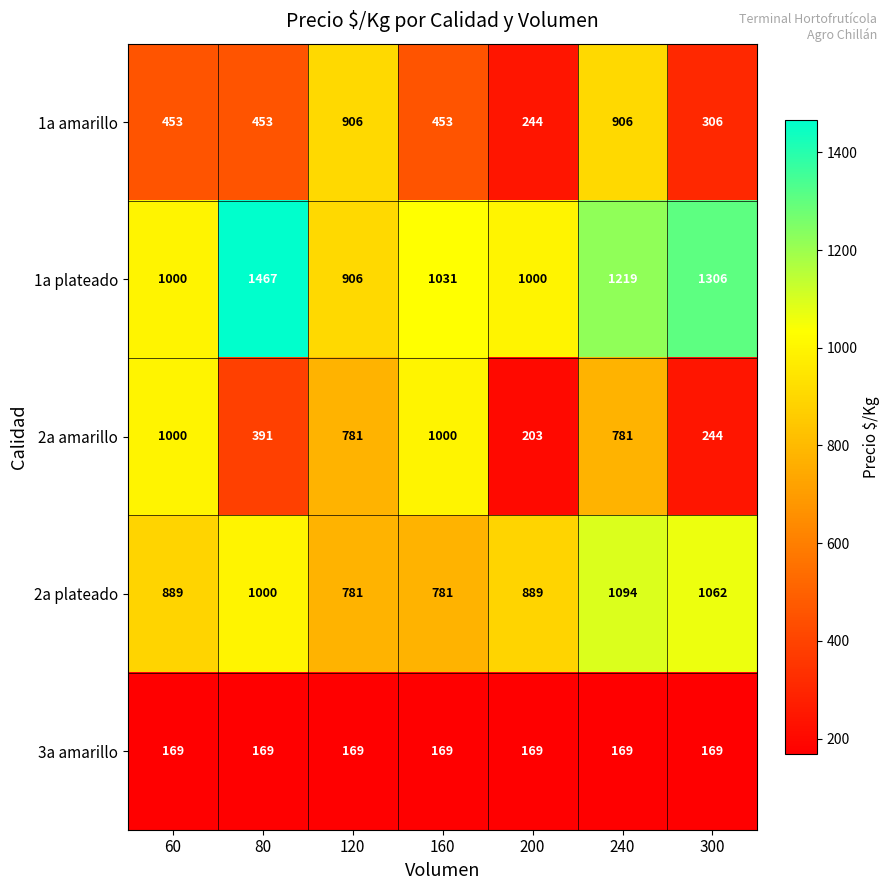

What is the total value across all series at 200?

2505